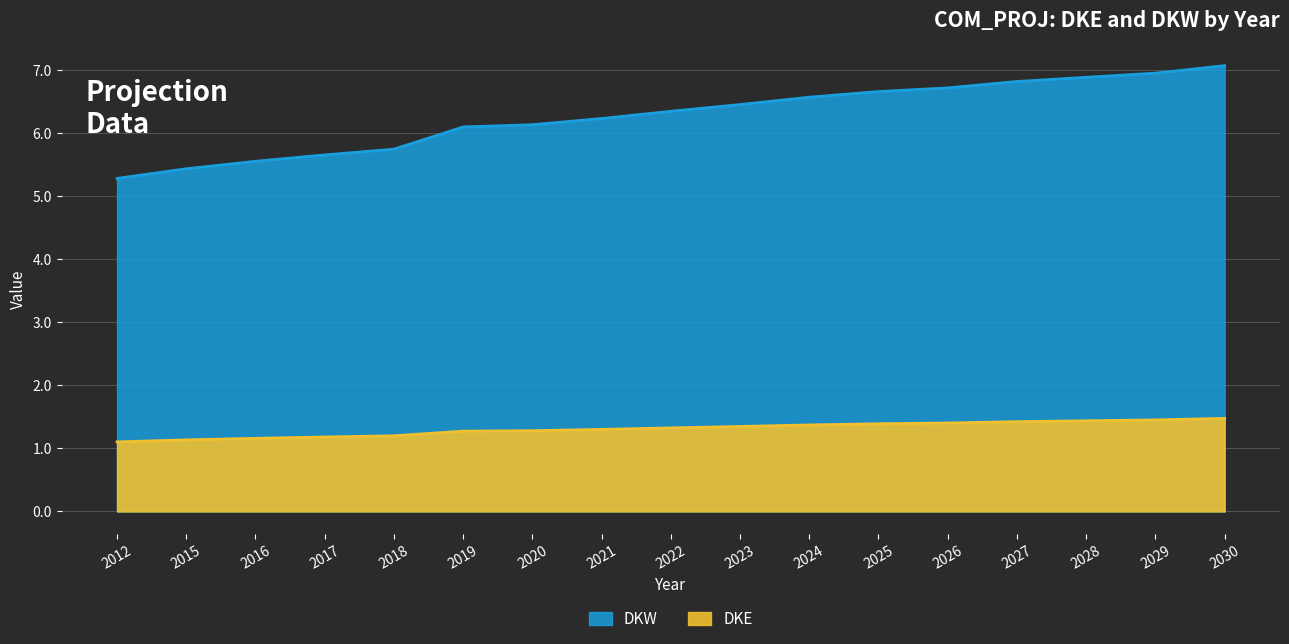

Which category has the highest value across all series?

2030